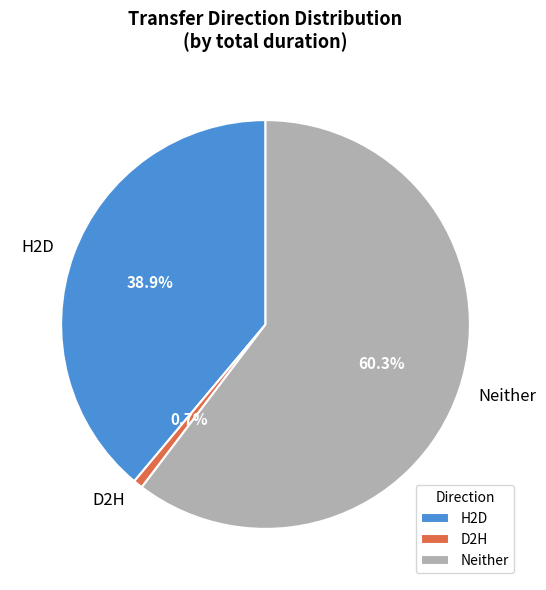

Rank the categories by value from lowest to highest.

D2H, H2D, Neither